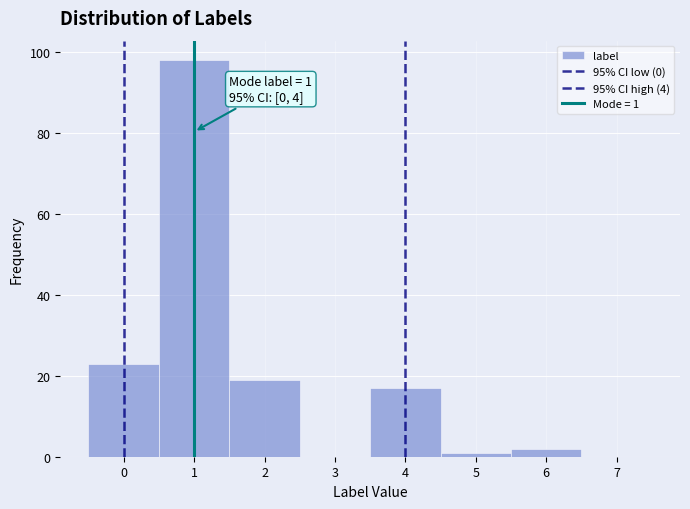

Which range on the x-axis has the tallest bar?

0.5 to 1.5